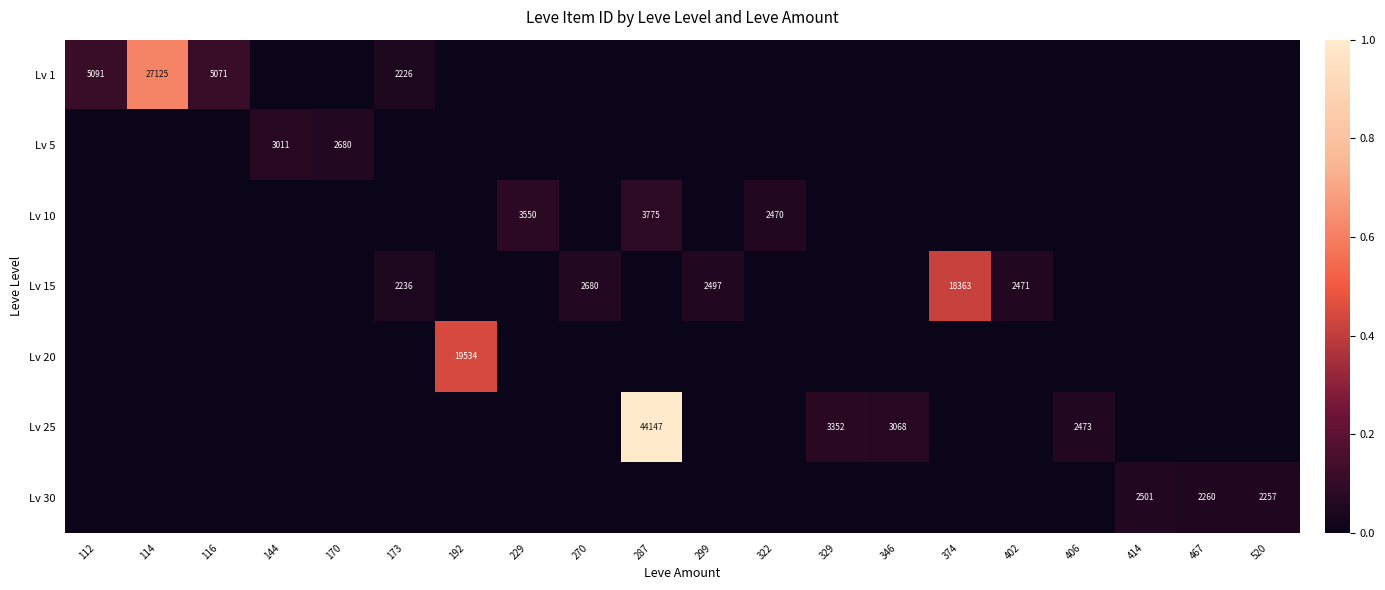

Which label corresponds to the largest value in the chart?

287